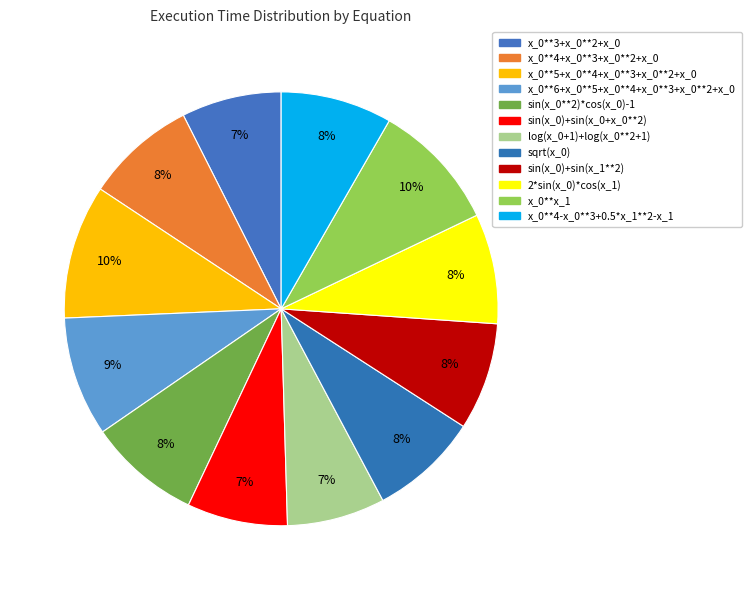

What is the change in value from sin(x_0)+sin(x_1**2) to x_0**x_1?

+2.3